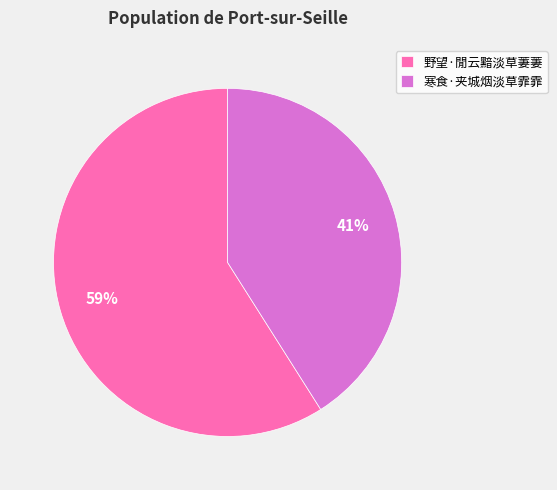

Is it true that 野望·閒云黯淡草萋萋 is 59% of the pie?

True